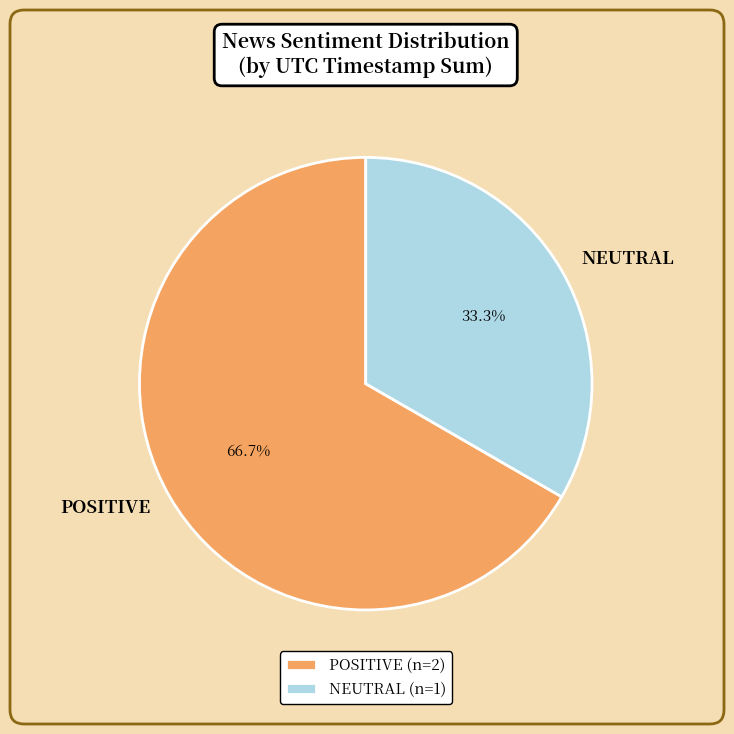

Is the sum of NEUTRAL and POSITIVE greater than half?

Yes